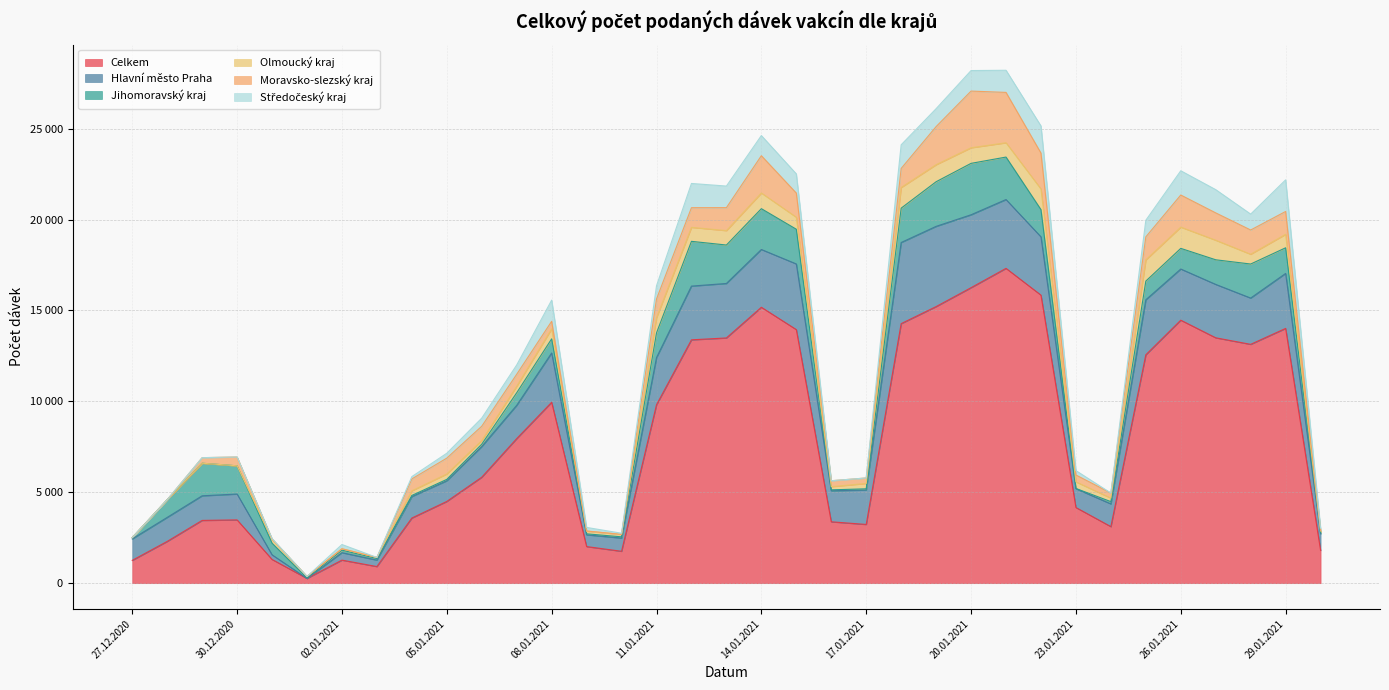

What is the label of the 18th point from the right?

13.01.2021